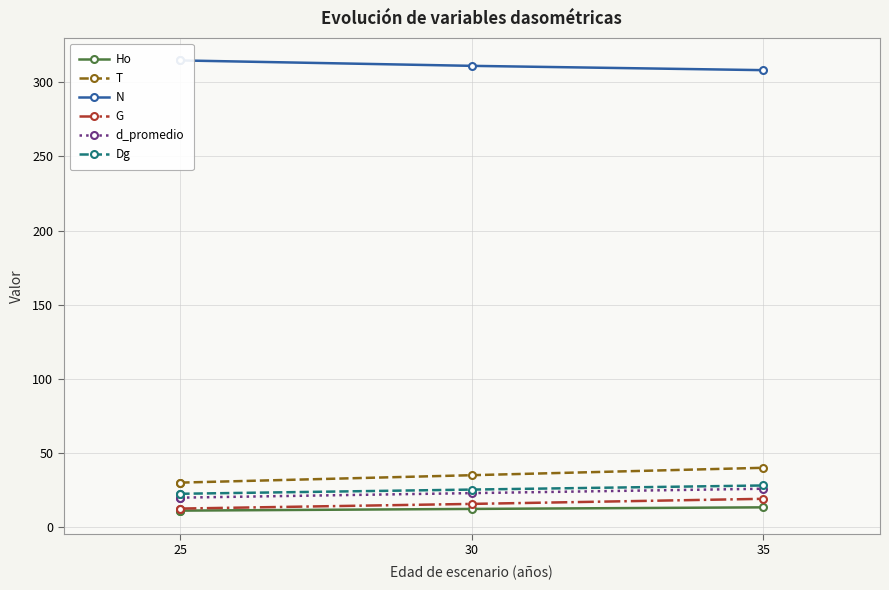

Count the number of categories in the chart.

4